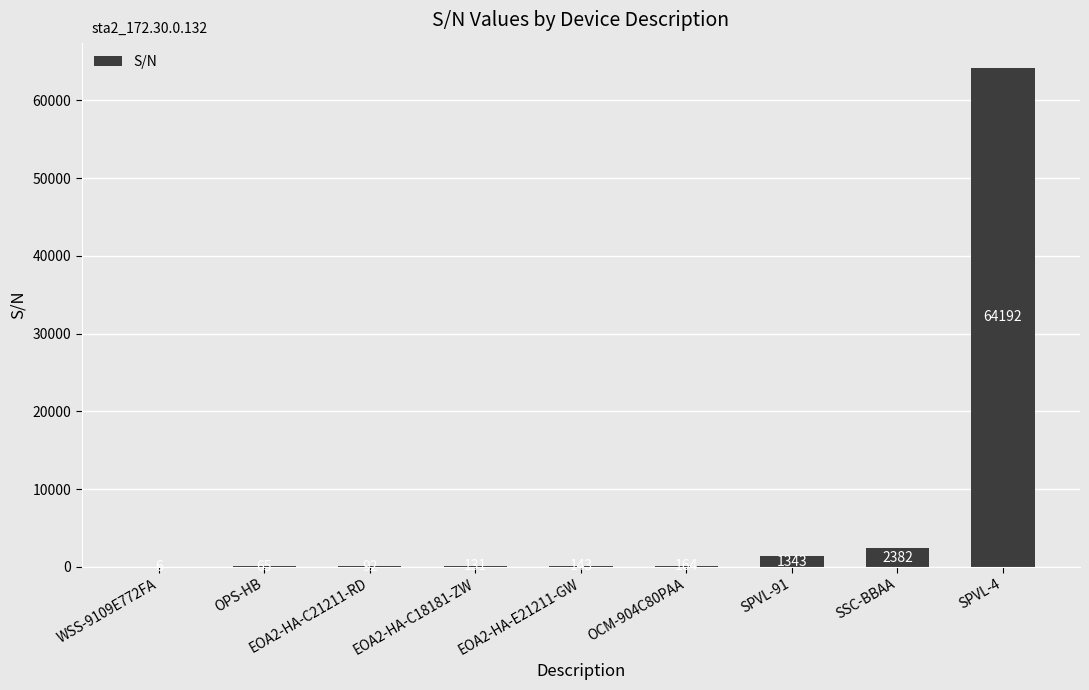

Reading left to right, extract all data points from this chart.

WSS-9109E772FA=6	OPS-HB=65	EOA2-HA-C21211-RD=92	EOA2-HA-C18181-ZW=131	EOA2-HA-E21211-GW=143	OCM-904C80PAA=164	SPVL-91=1343	SSC-BBAA=2382	SPVL-4=64192